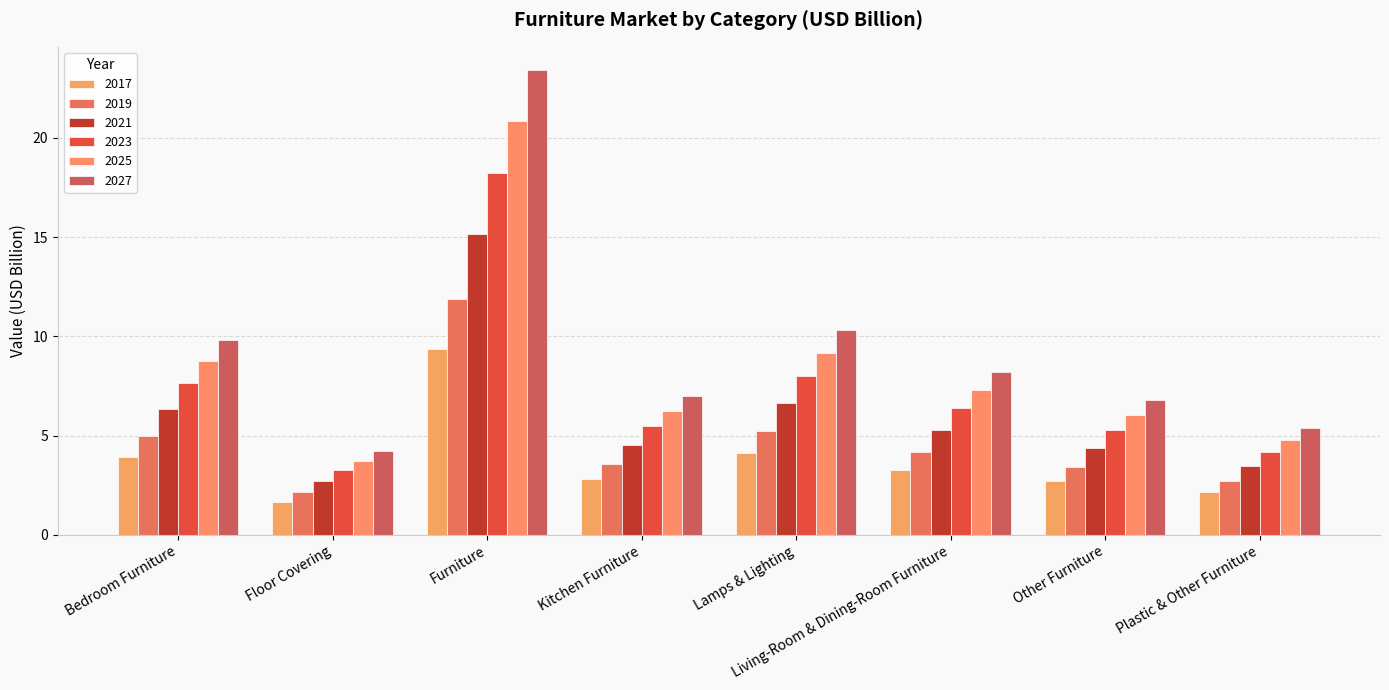

Are the bars grouped side by side (vs. stacked)?

Yes